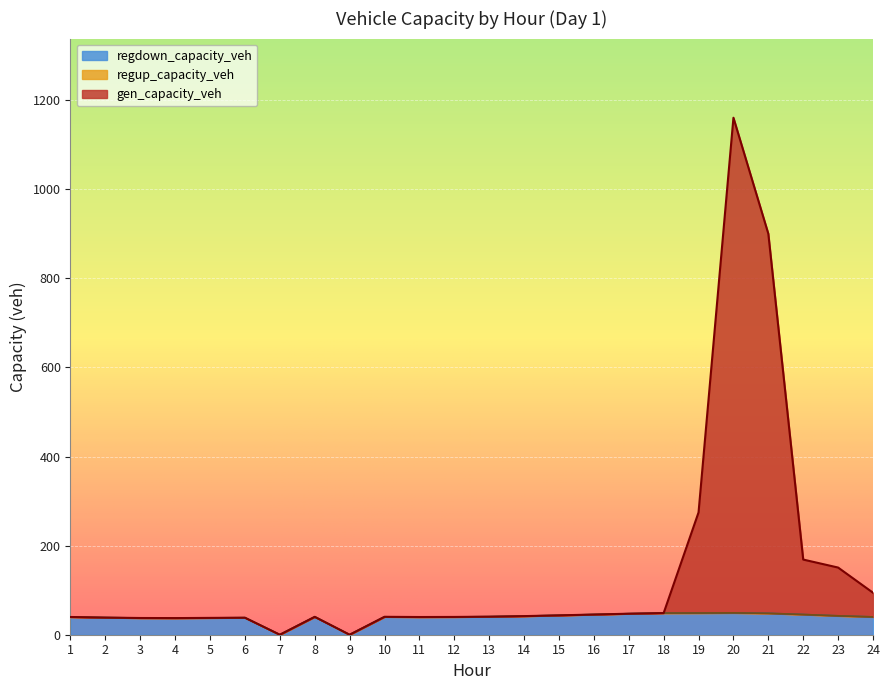

Where does the regdown_capacity_veh series first go above 40?

8